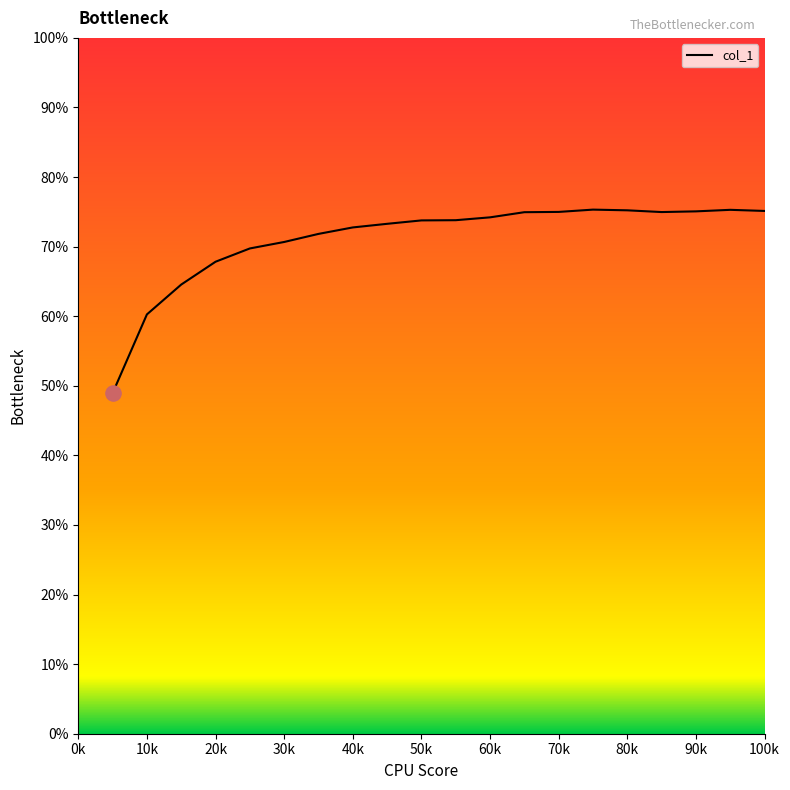

Which has a higher value, 60 or 55?

60